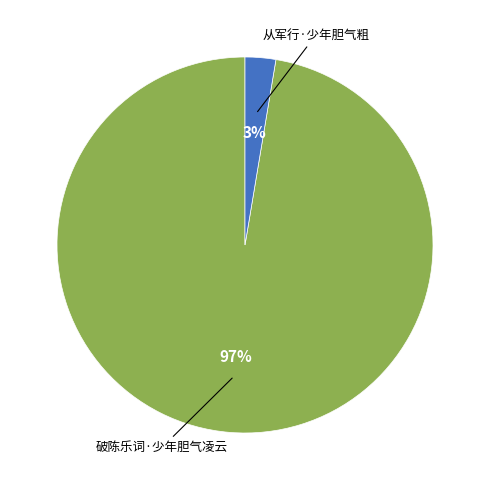

Combined, do 从军行·少年胆气粗 and 破陈乐词·少年胆气凌云 account for over 50%?

Yes